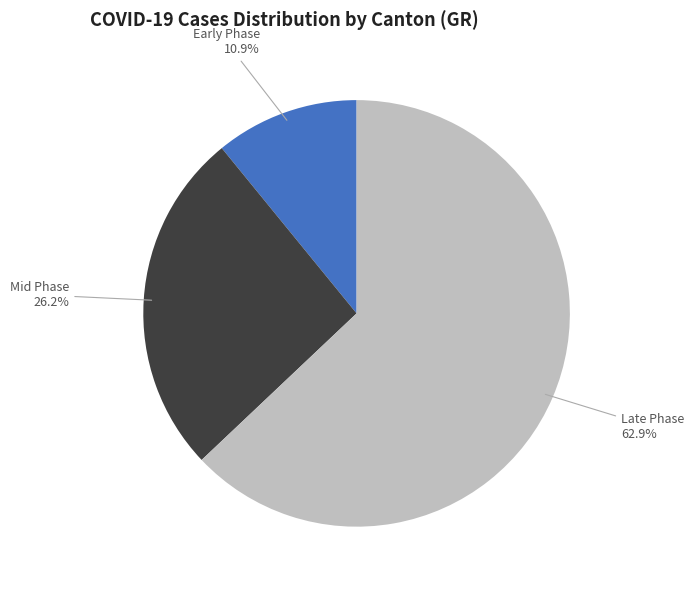

Is there a majority slice in this chart?

Yes